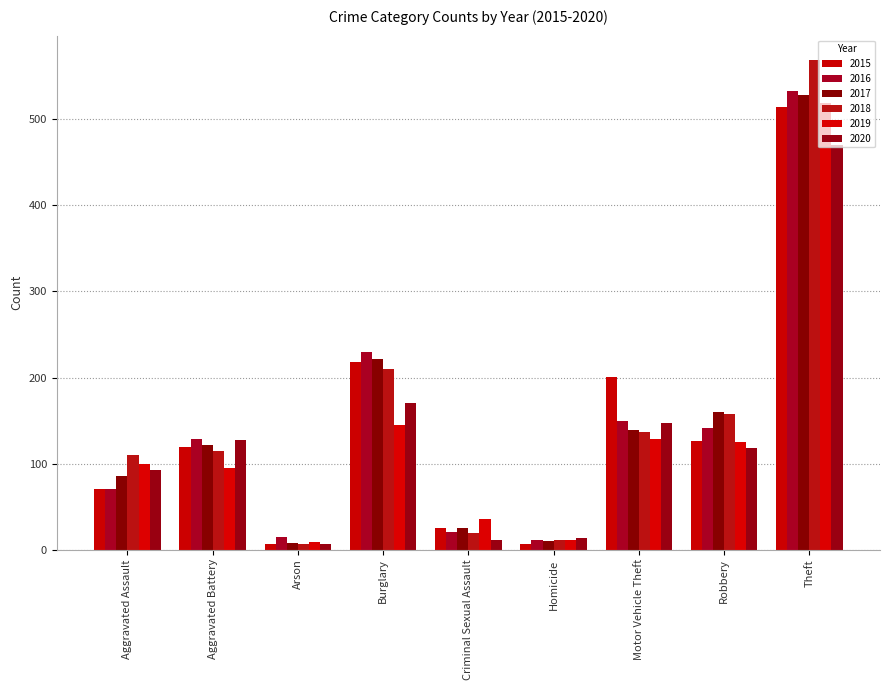

Which series has the widest spread of values?

2018